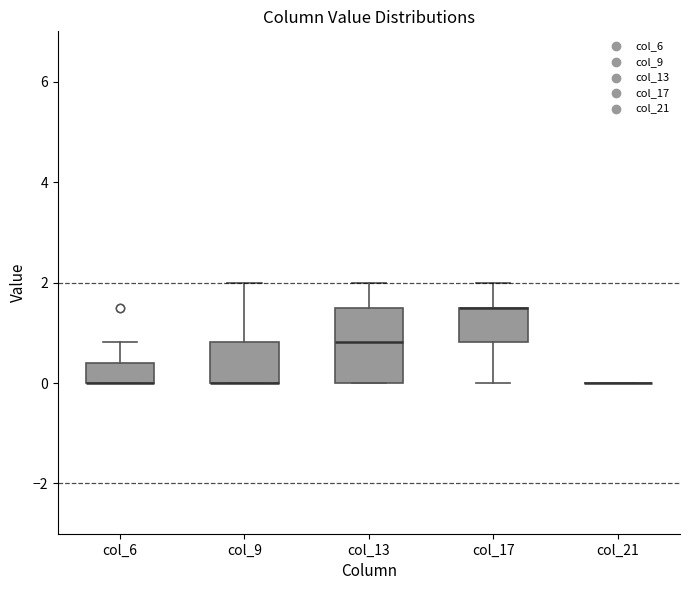

Reading left to right, read every box against the y-axis: the position of its median line, the range the box covers, and the ends of its whiskers. The values are not printed on the chart, so give them approximately, as read against the axis.

col_6: median 0.0 (drawn on the box's lower edge), box 0.0 to 0.4, whiskers 0.0 to 0.8
col_9: median 0.0 (drawn on the box's lower edge), box 0.0 to 0.8, whiskers 0.0 to 2.0
col_13: median 0.8, box 0.0 to 1.6, whiskers 0.0 to 2.0
col_17: median 1.6 (drawn on the box's upper edge), box 0.8 to 1.6, whiskers 0.0 to 2.0
col_21: box collapsed to a line at 0.0, whiskers 0.0 to 0.0